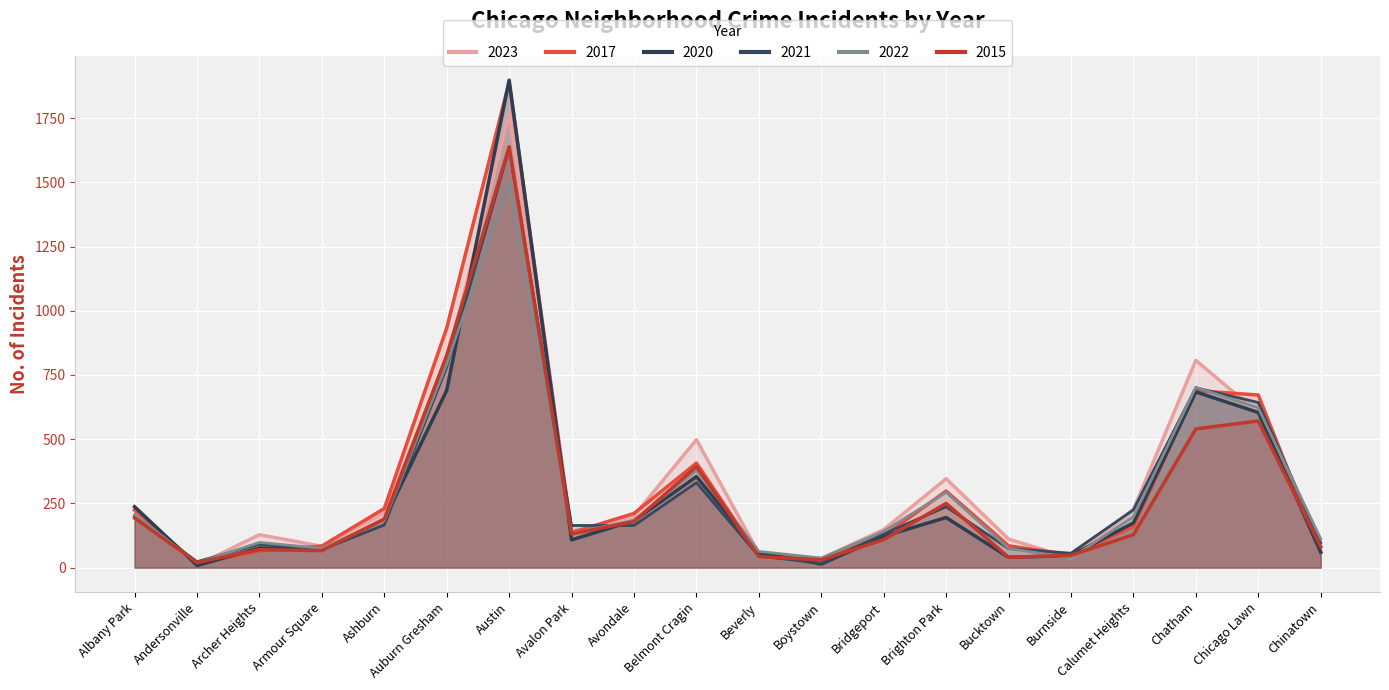

What is the smallest value displayed?

8